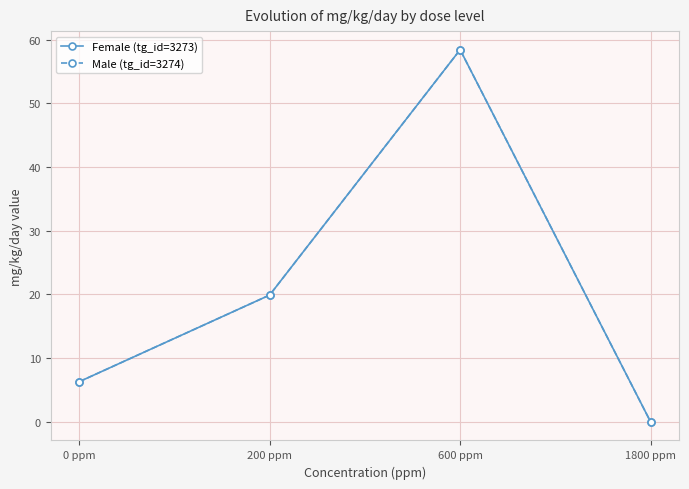

True or false: Female (tg_id=3273) has a value of 6.3 at 0 ppm.

True